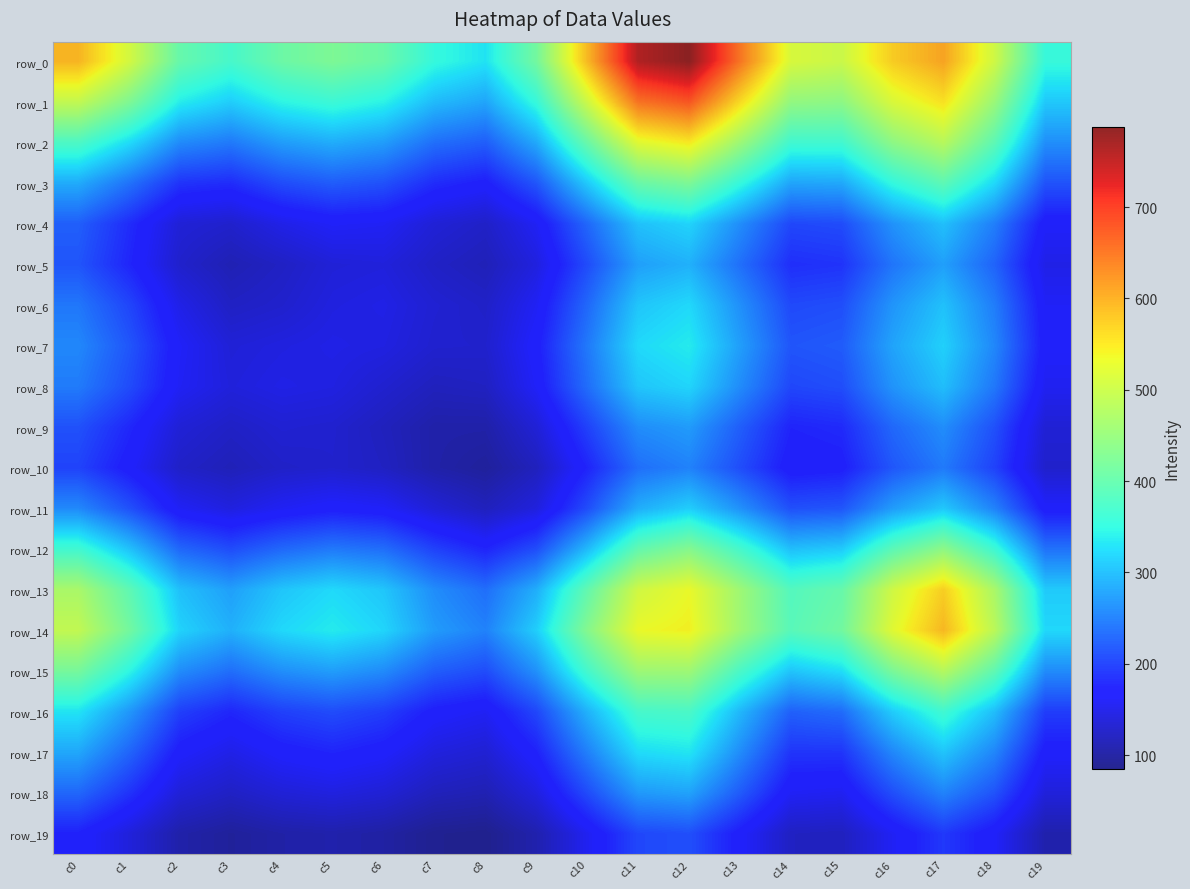

Is the value of row_8 at c13 greater than the value of row_19 at c7?

Yes